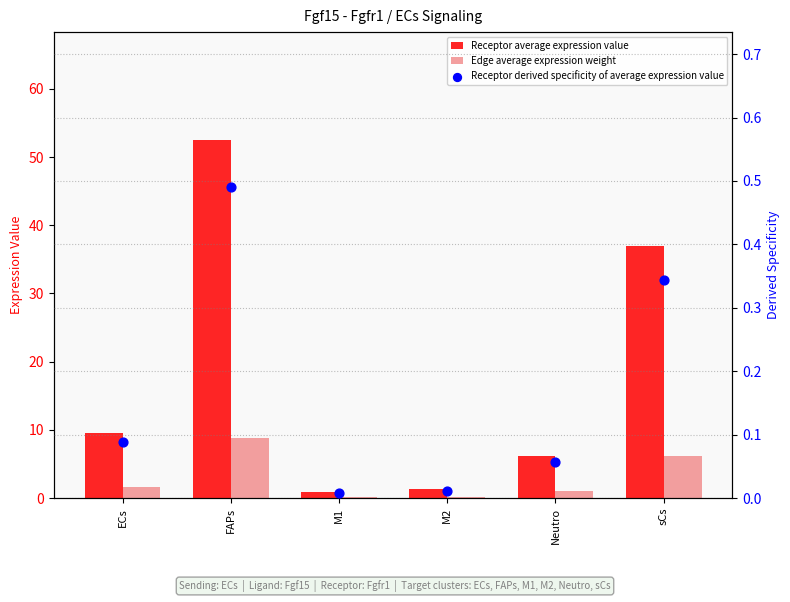

At which category is the sum across all series the highest?

FAPs